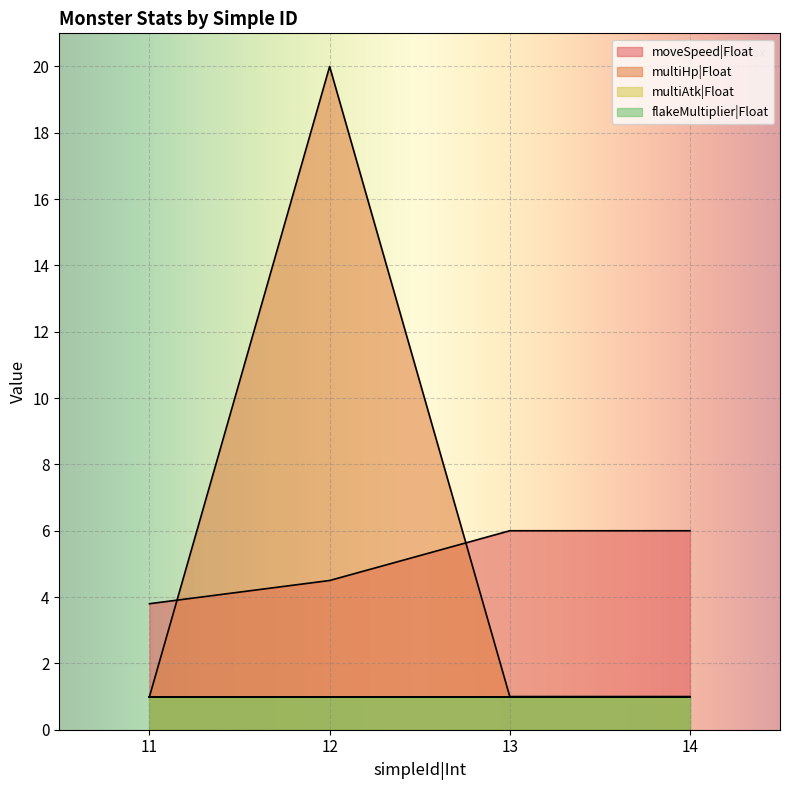

Between 12 and 13, which series saw the biggest shift?

multiHp|Float